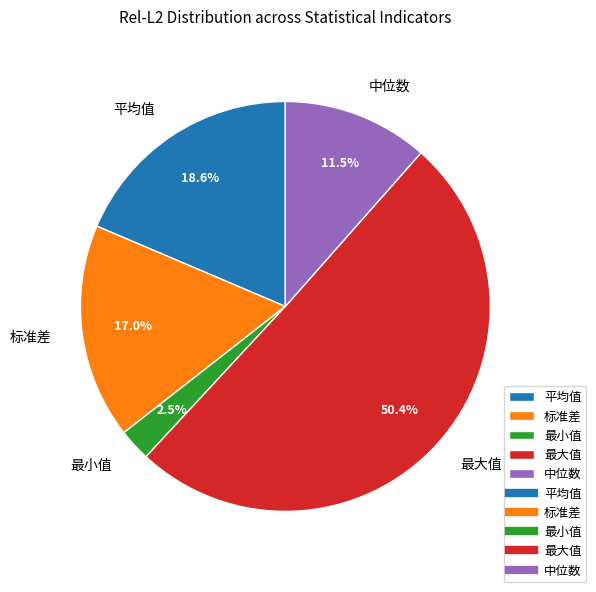

How many segments does this pie chart have?

5